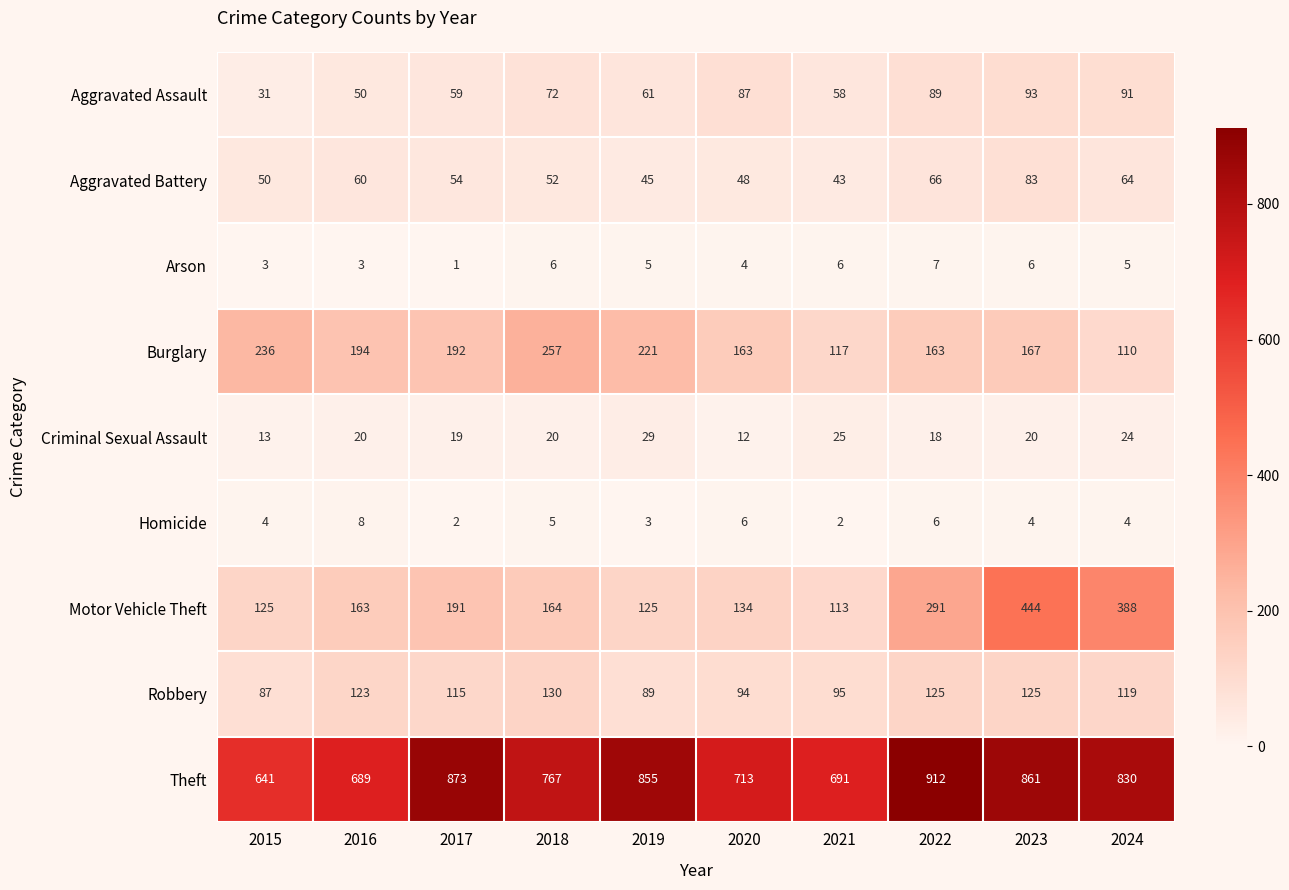

Where is Theft nearest to the value 776?

2018